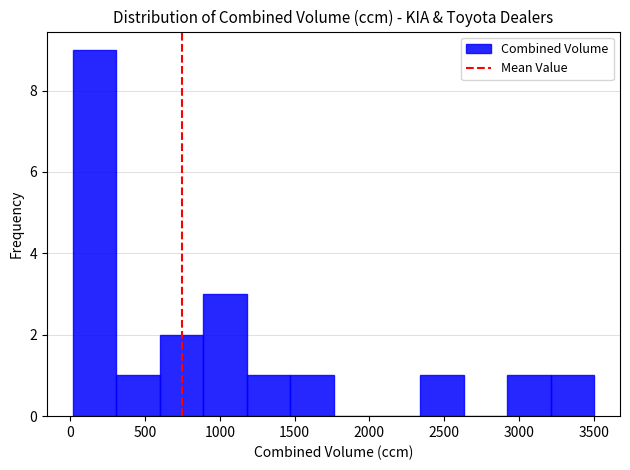

What is the height of the bar covering 890 to 1180 on the x-axis? Neither the bar edges nor the heights are printed on the chart, so give them approximately, as read against the axes.

3